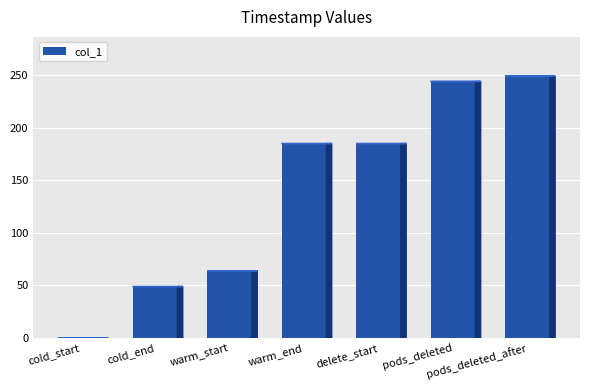

The chart shows a value of 297.2 at delete_start. True or false?

False